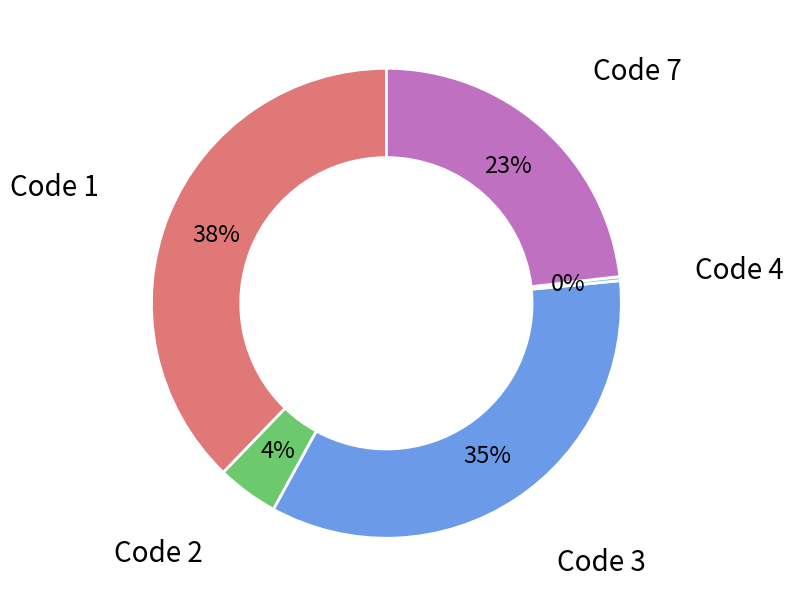

Does any single category account for the majority?

No